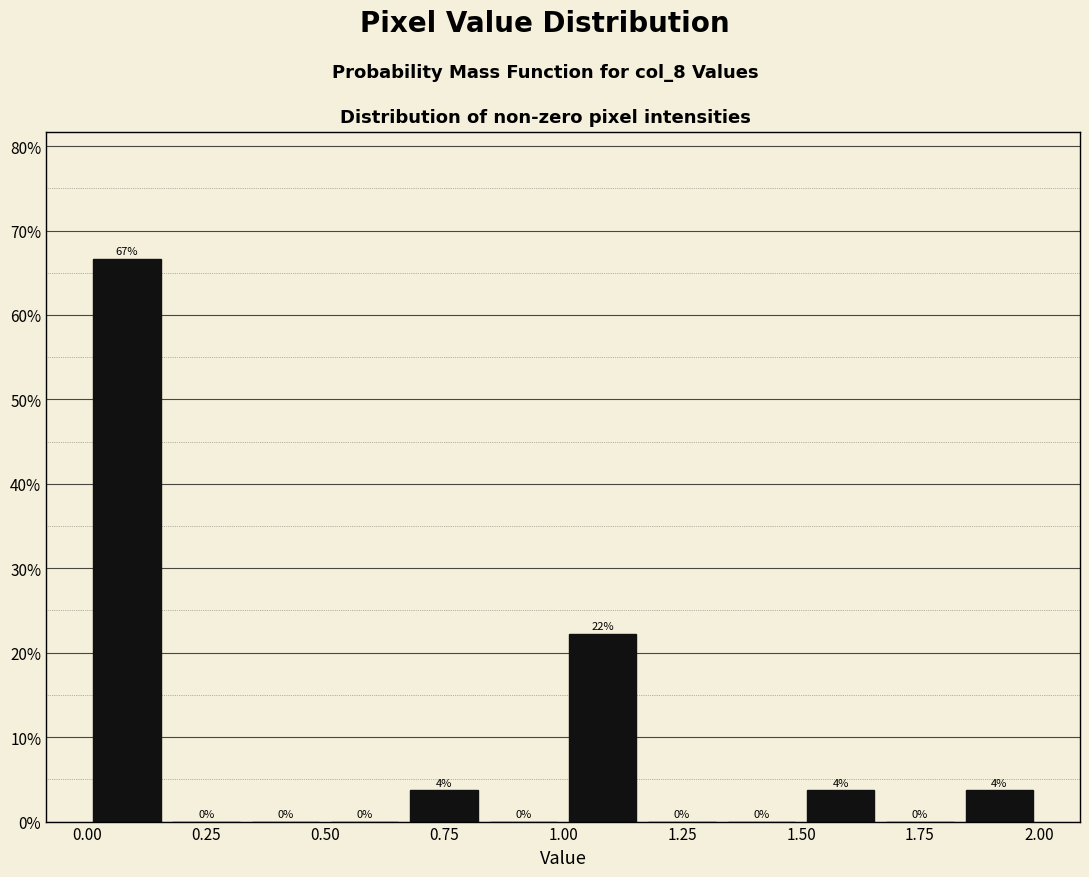

Around what value on the x-axis is the tallest bar? Give the approximate position of its centre, as read against the axis.

0.10